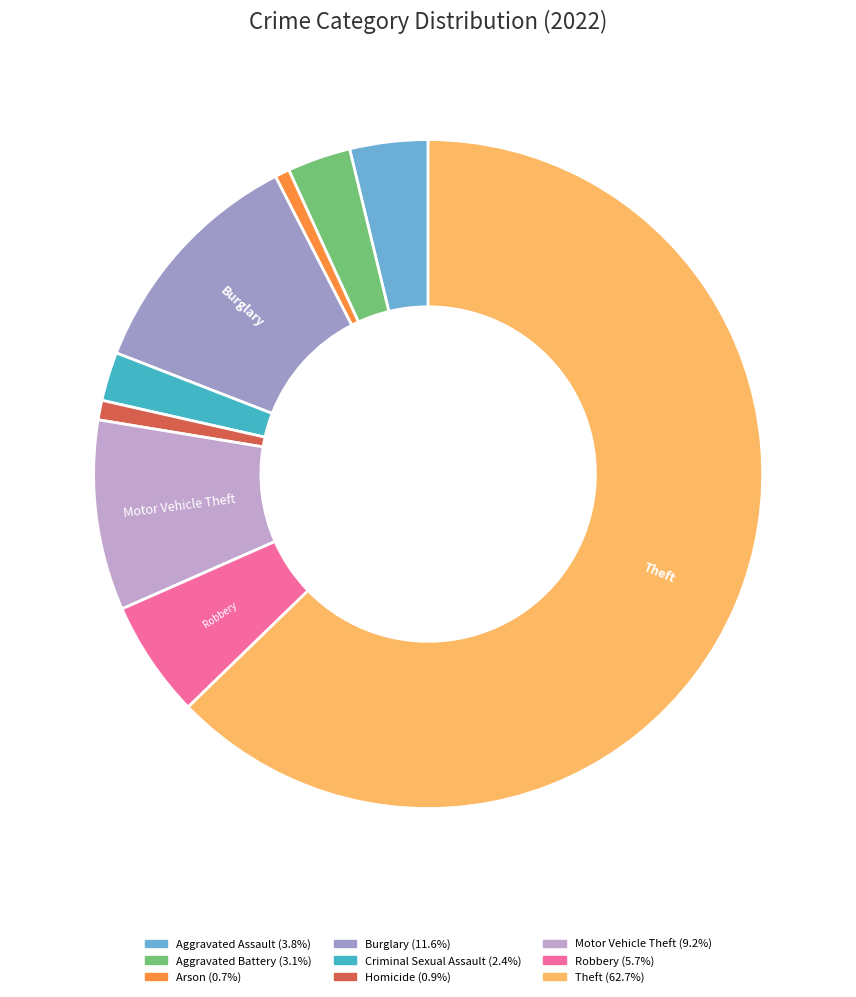

How many segments does this pie chart have?

9